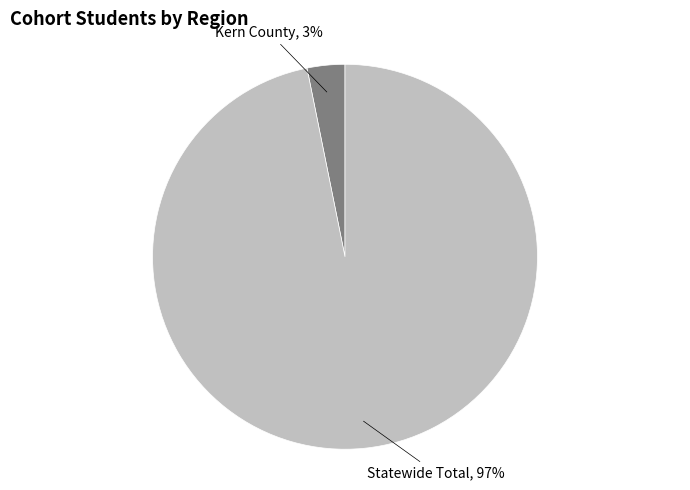

Does any single category account for the majority?

Yes